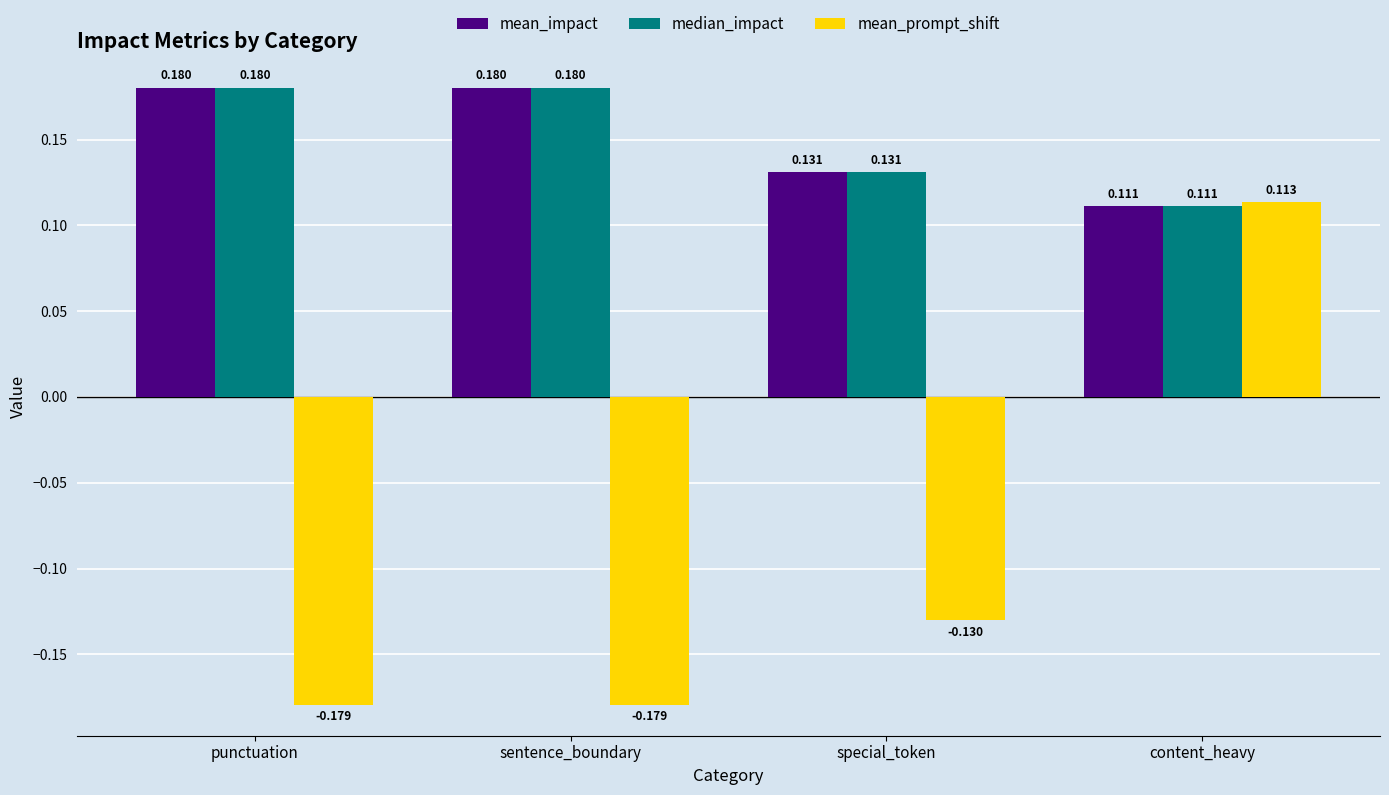

How many mean_impact values are between 0 and 1?

4